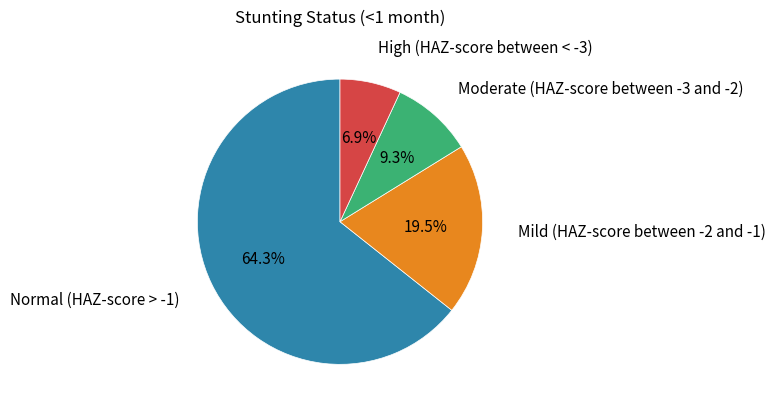

How many segments does this pie chart have?

4